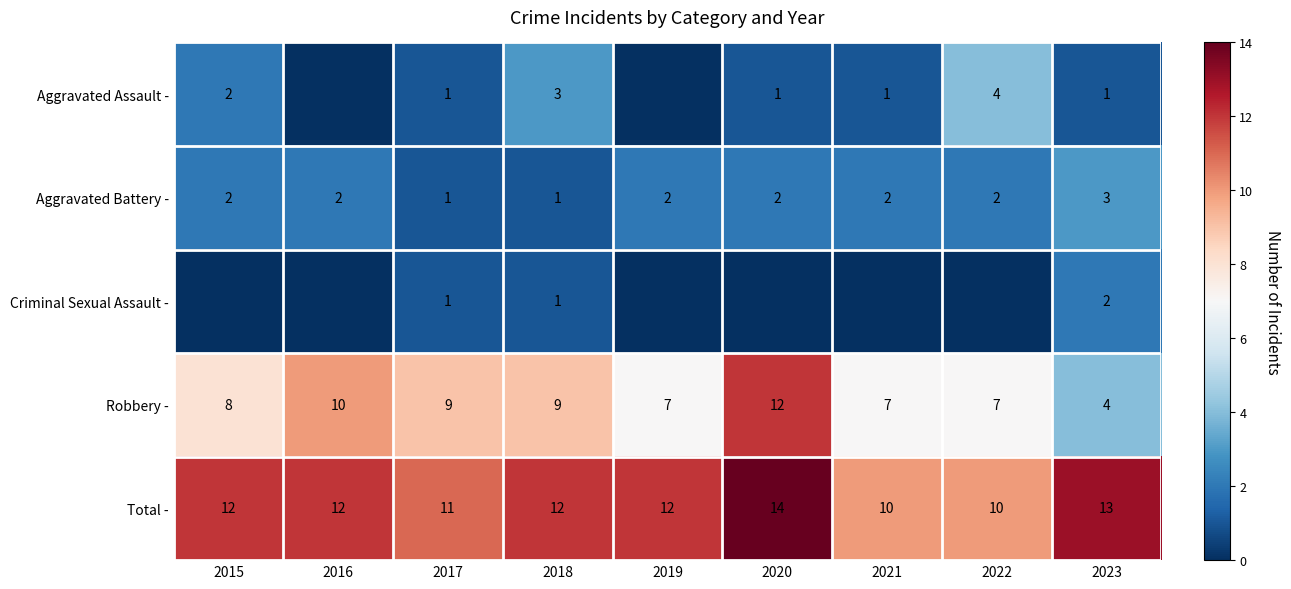

True or false: Robbery - has a value of 6 at 2016.

False